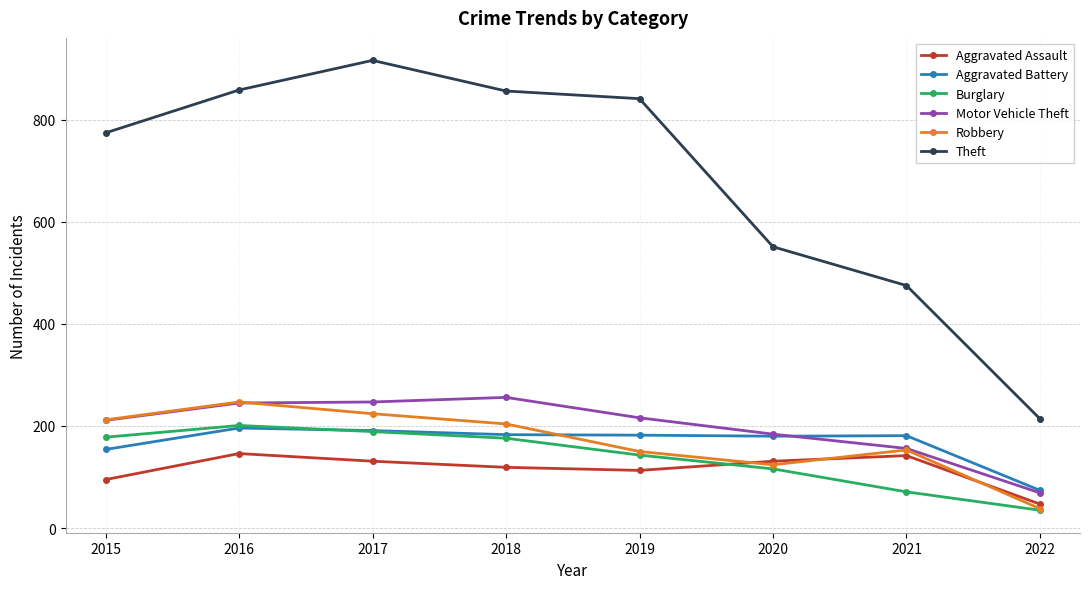

Is it true that Motor Vehicle Theft equals 346 at 2015?

False